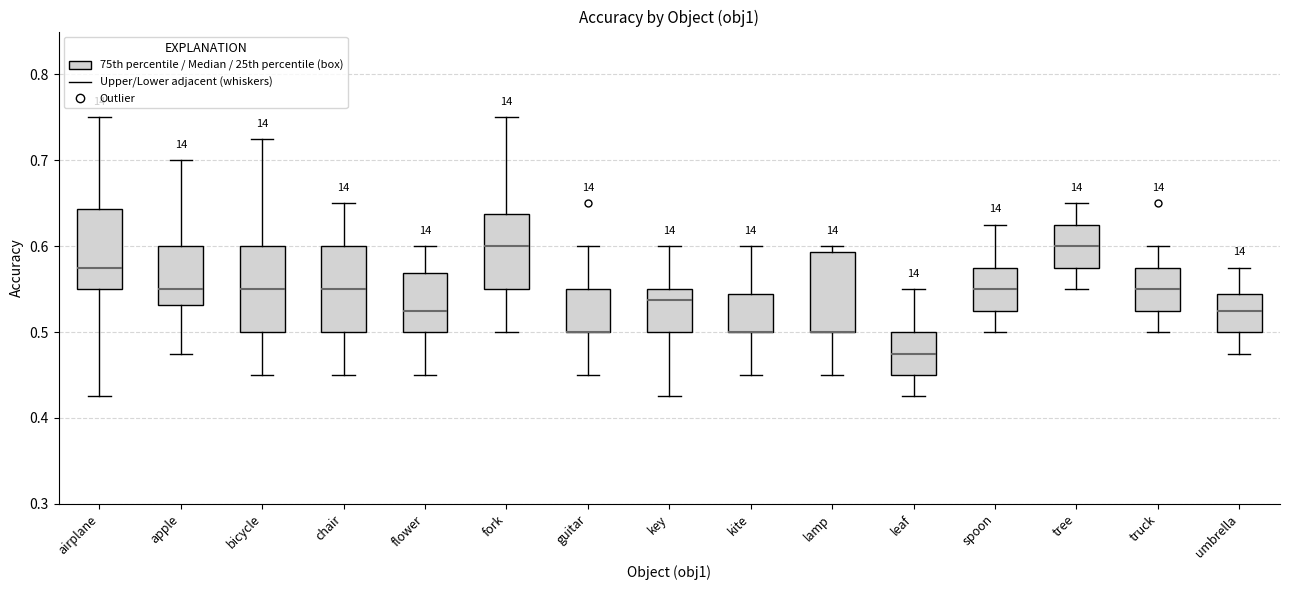

Where is the lower edge of the box for leaf on the y-axis? The values are not printed on the chart, so give them approximately, as read against the axis.

0.45